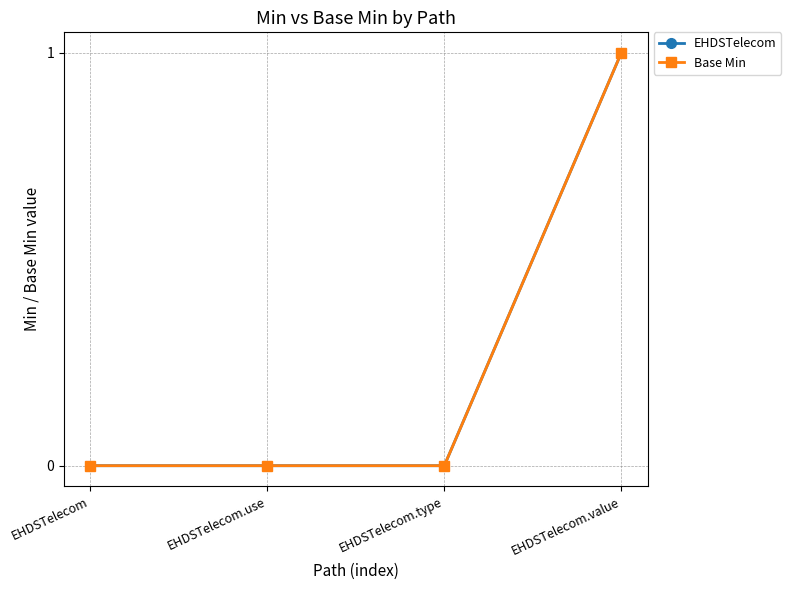

Which series changed the most between EHDSTelecom.type and EHDSTelecom.value?

EHDSTelecom